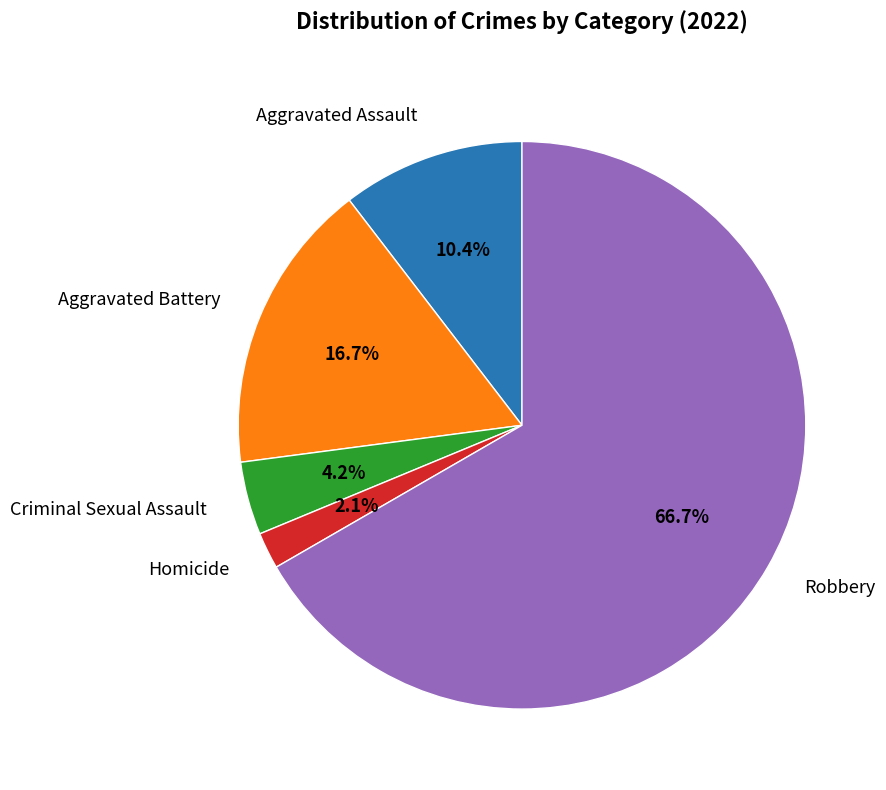

Is there any slice that represents more than half of the pie?

Yes